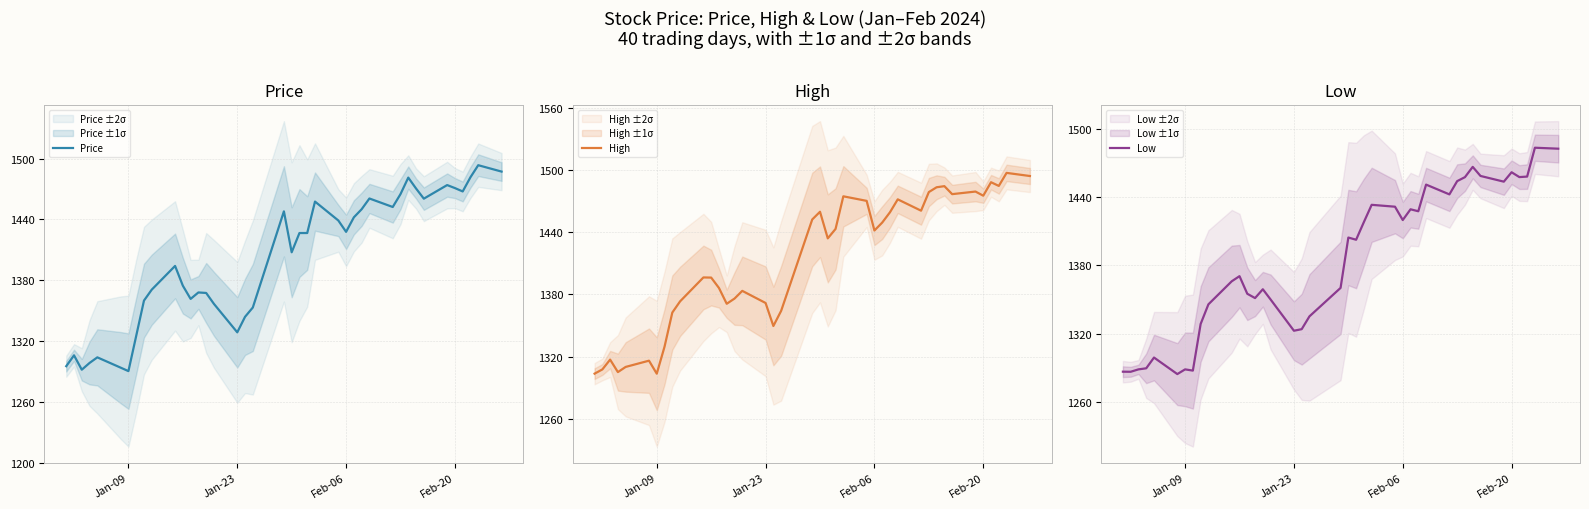

What are all the series names shown in the legend?

Price, High, Low